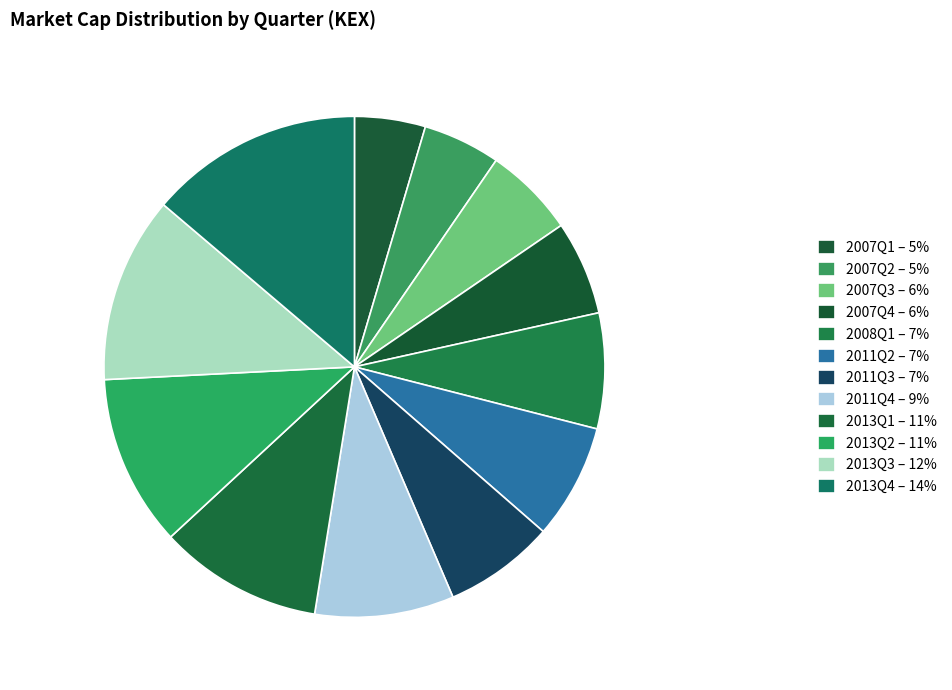

How many segments does this pie chart have?

12